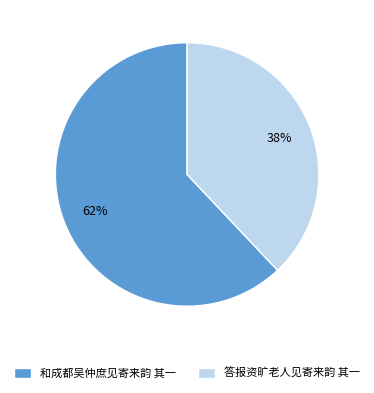

To the nearest percent, what is the difference between the 答报资旷老人见寄来韵 其一 and 和成都吴仲庶见寄来韵 其一 slice percentages?

24%